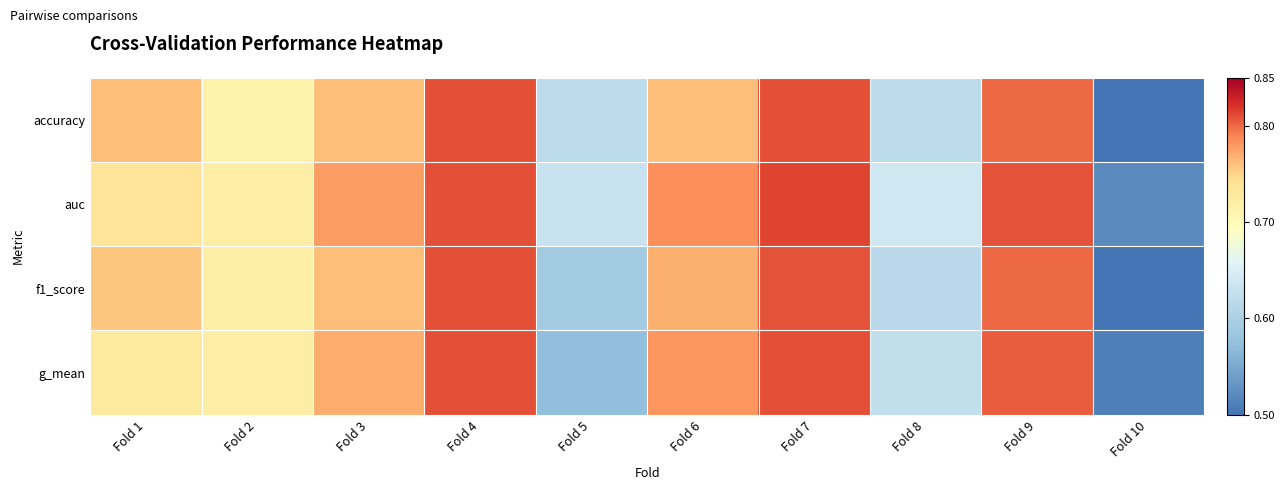

Which series changed the most between Fold 2 and Fold 4?

accuracy